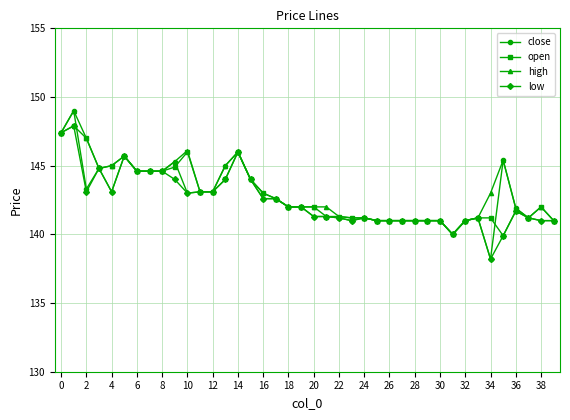

True or false: close has more than 2 points higher than both neighbors.

True